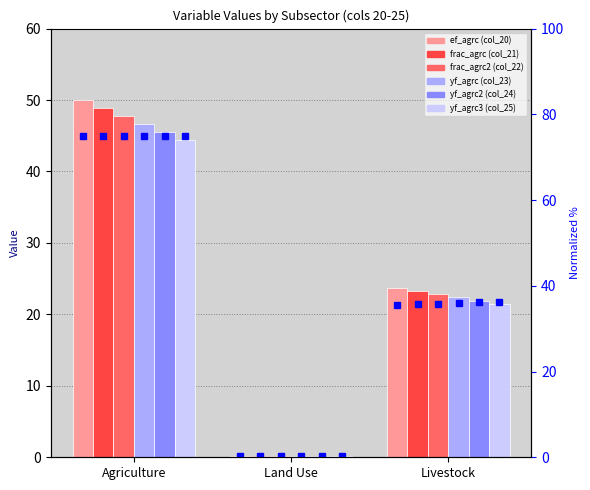

How many series are shown in this chart?

6